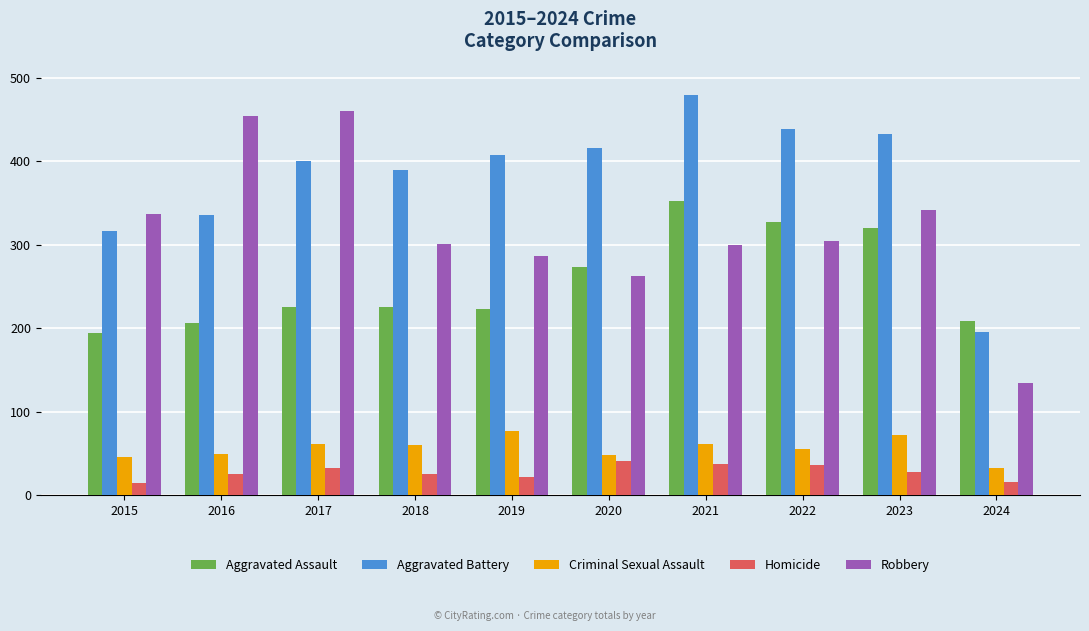

Is the value of Aggravated Assault at 2015 greater than the value of Aggravated Battery at 2021?

No